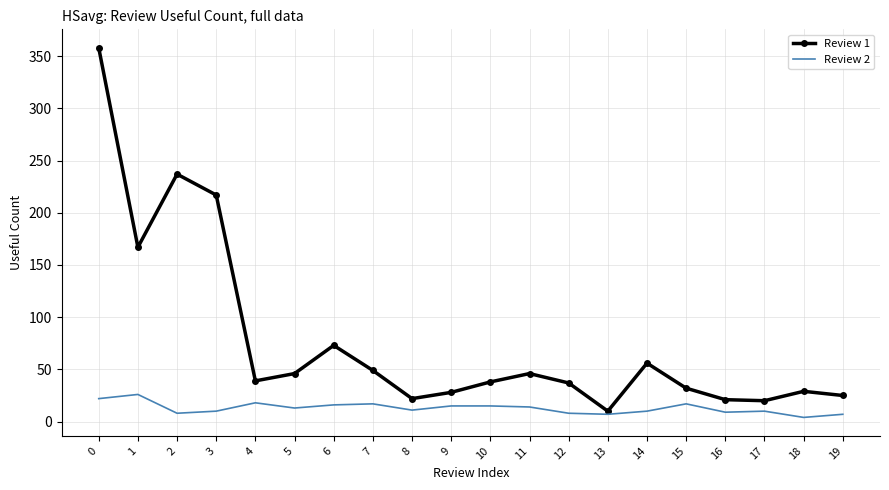

List the series in order of their overall mean, highest first.

Review 1, Review 2